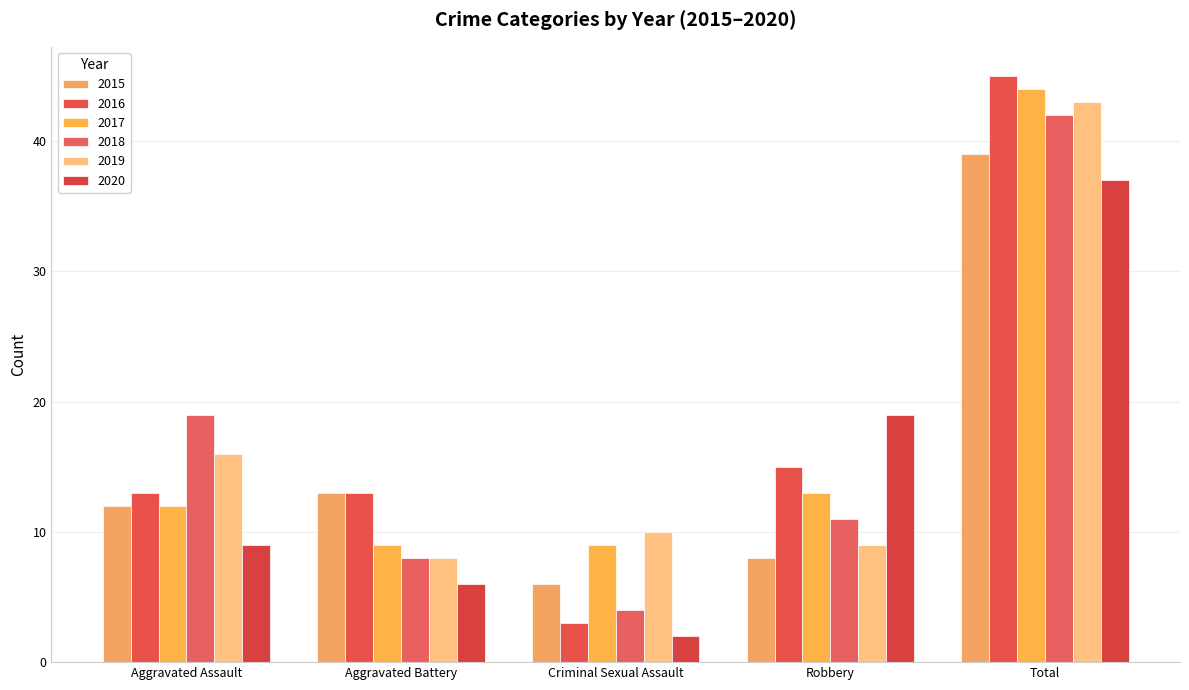

How many distinct data groups are displayed?

6